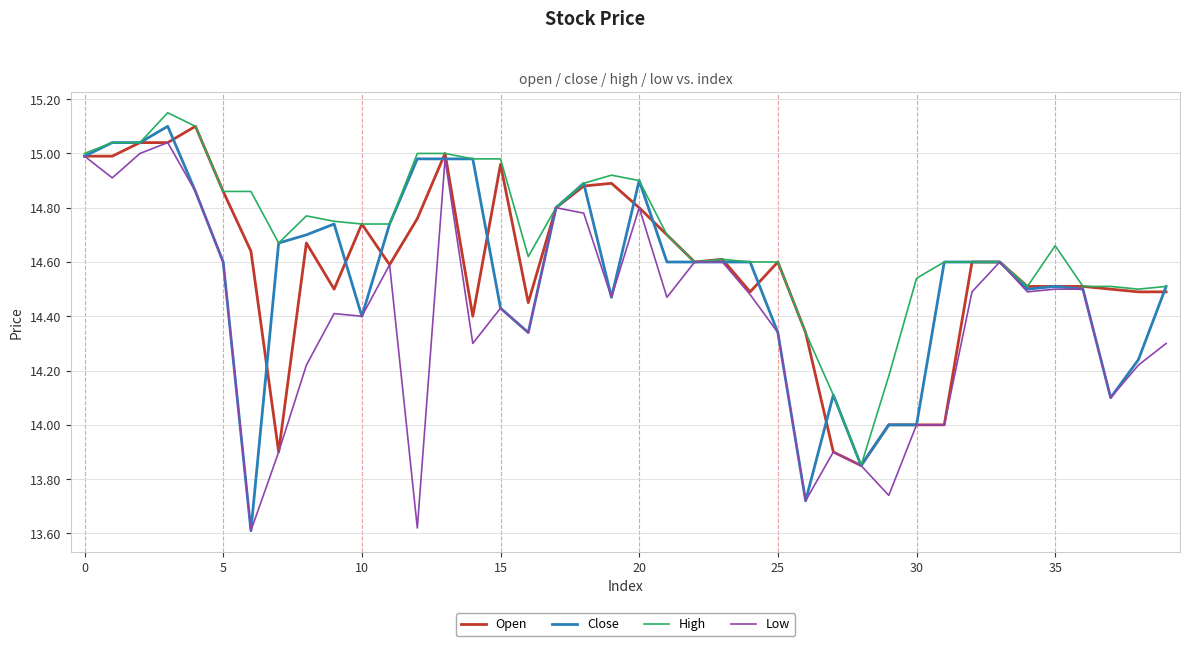

What are all the series names shown in the legend?

Open, Close, High, Low